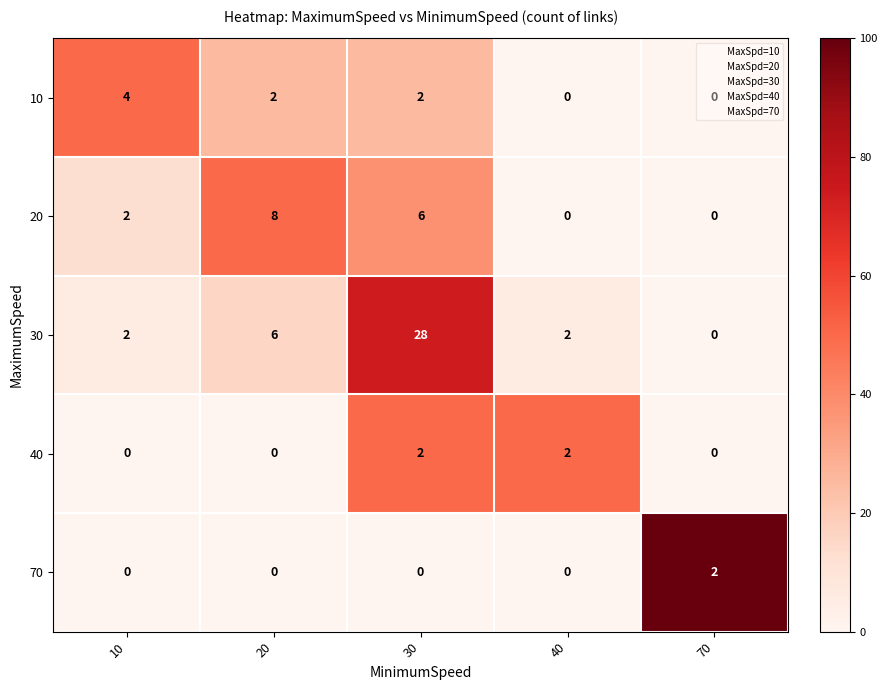

Which series changed the most between 10 and 30?

30